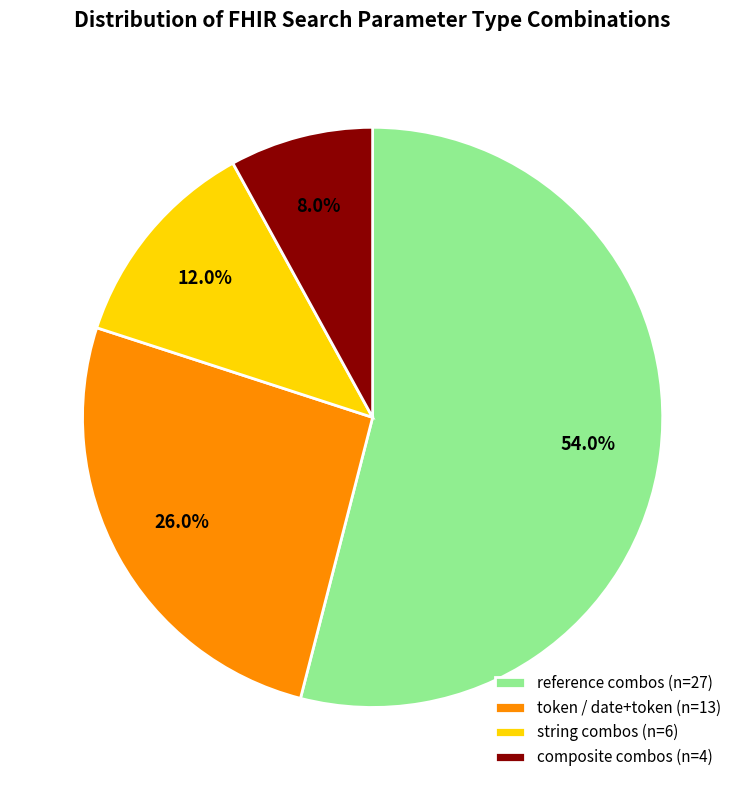

Which slice is the smallest?

composite combos (n=4)